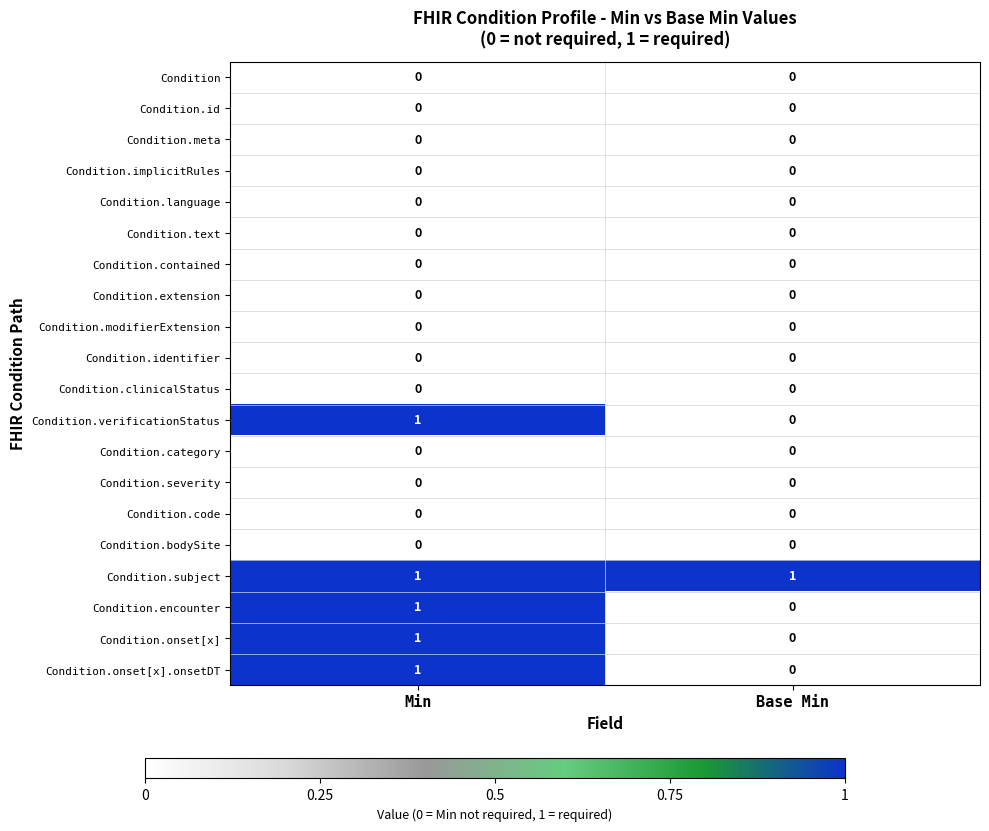

What is the total value across all series at Base Min?

1